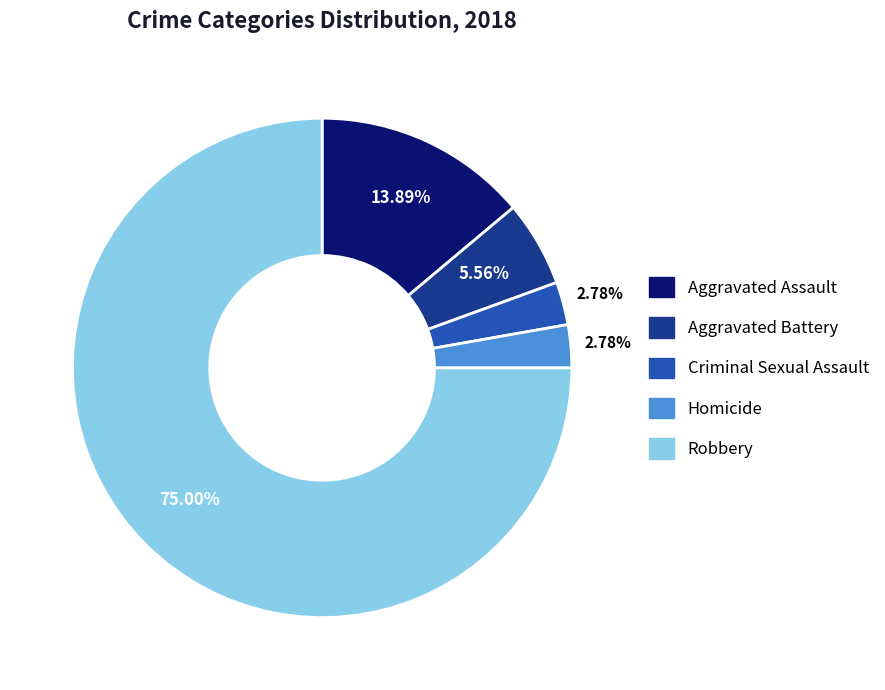

Count the number of slices in the pie.

5